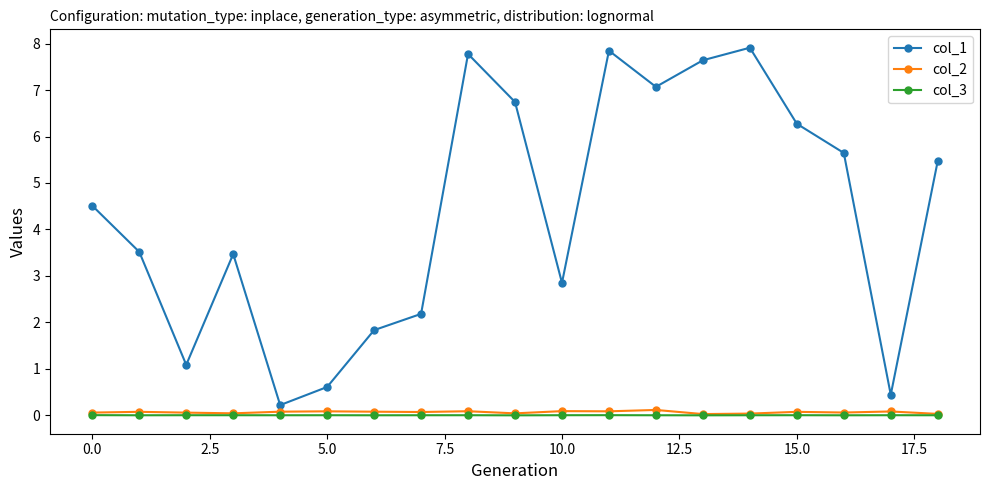

True or false: col_2 and col_1 cross at least once.

False